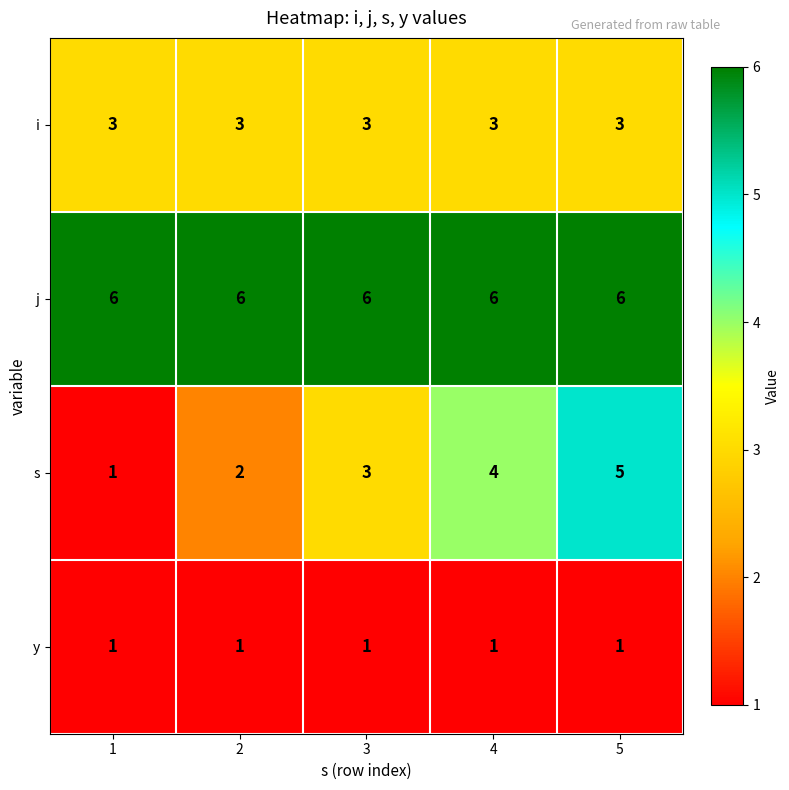

Rank the series at 5 from highest to lowest value.

j, s, i, y